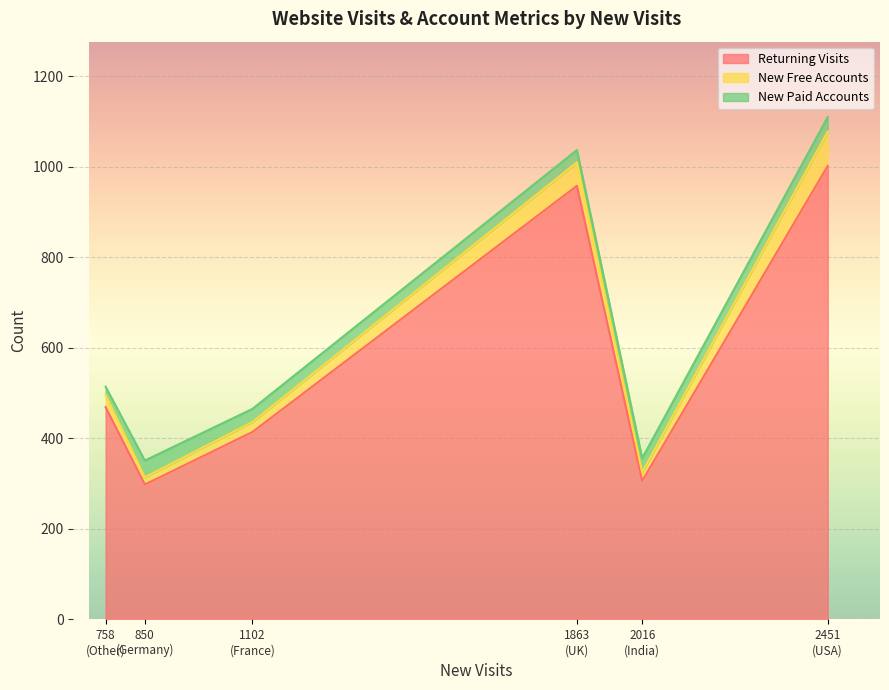

How many intersections are there between New Paid Accounts and New Free Accounts?

4